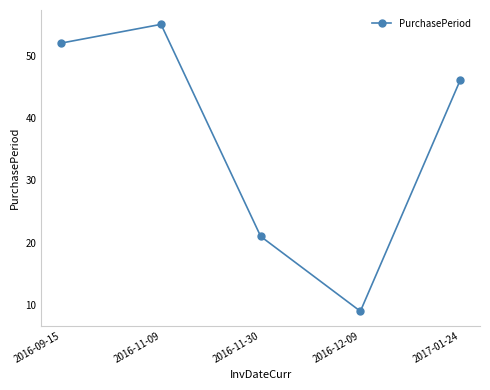

Reading right to left, what are all the values shown in this chart?

46	9	21	55	52